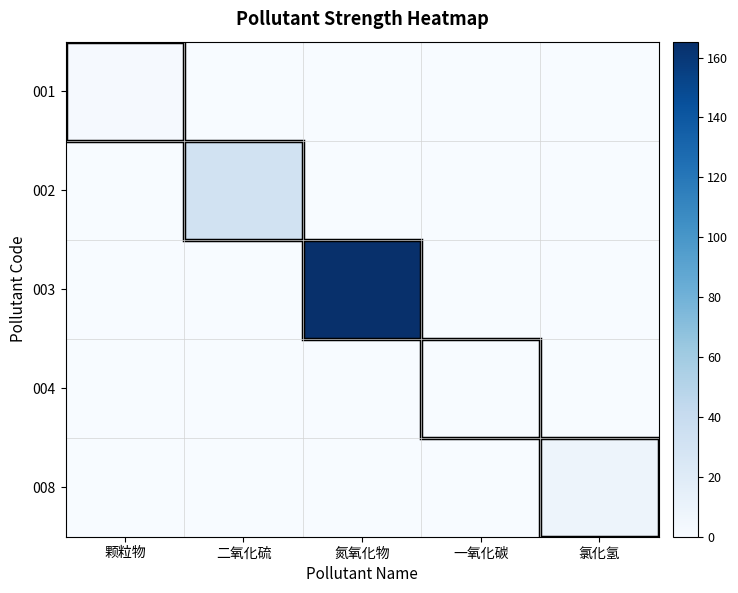

Reading left to right, extract all data points from this chart.

001: 颗粒物=1.7	二氧化硫=0.0	氮氧化物=0.0	一氧化碳=0.0	氯化氢=0.0
002: 颗粒物=0.0	二氧化硫=31.7	氮氧化物=0.0	一氧化碳=0.0	氯化氢=0.0
003: 颗粒物=0.0	二氧化硫=0.0	氮氧化物=165.3	一氧化碳=0.0	氯化氢=0.0
004: 颗粒物=0.0	二氧化硫=0.0	氮氧化物=0.0	一氧化碳=0.2	氯化氢=0.0
008: 颗粒物=0.0	二氧化硫=0.0	氮氧化物=0.0	一氧化碳=0.0	氯化氢=8.2